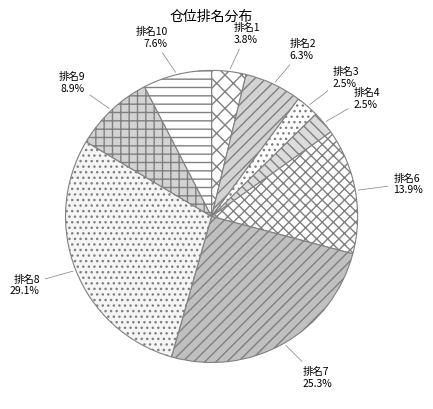

Which has a higher value, 排名8 or 排名4?

排名8